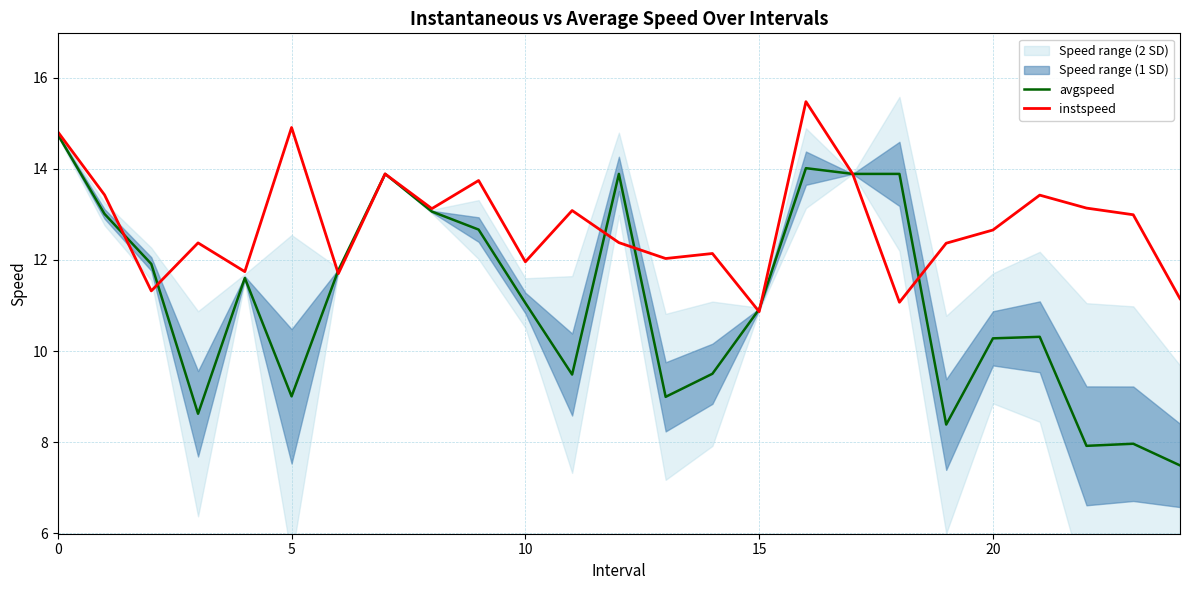

What is the difference between the instspeed values at 24 and 7?

2.7